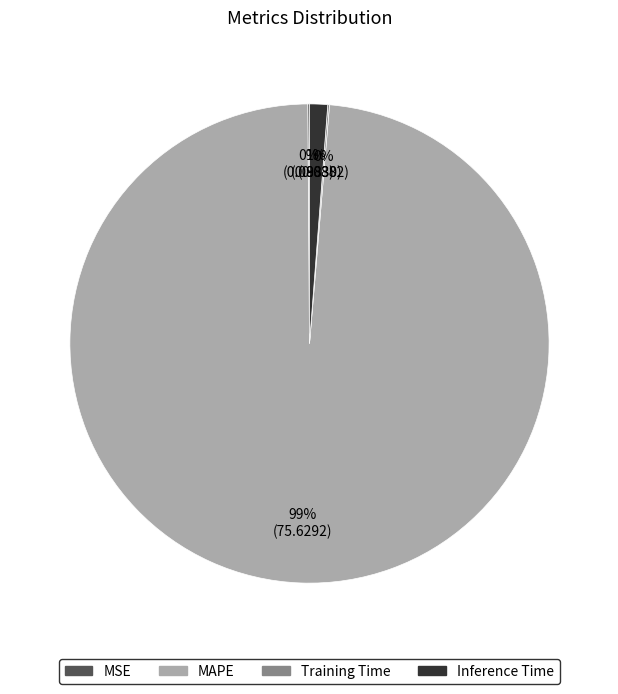

Is the sum of Inference Time and MAPE greater than half?

Yes